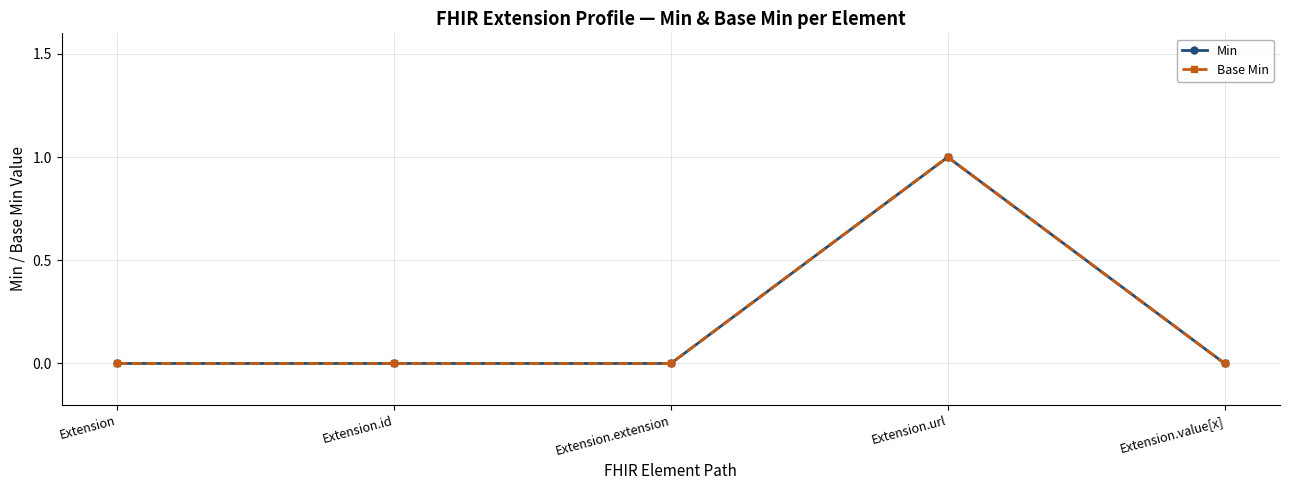

Which series changed the most between Extension.extension and Extension.url?

Min